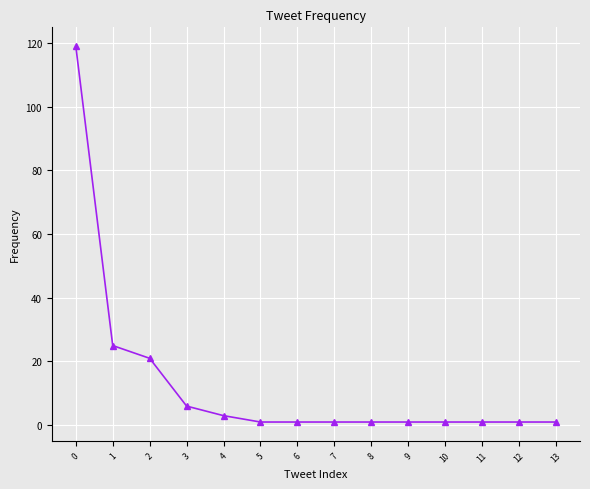

The value at 6 is 1. True or false?

True